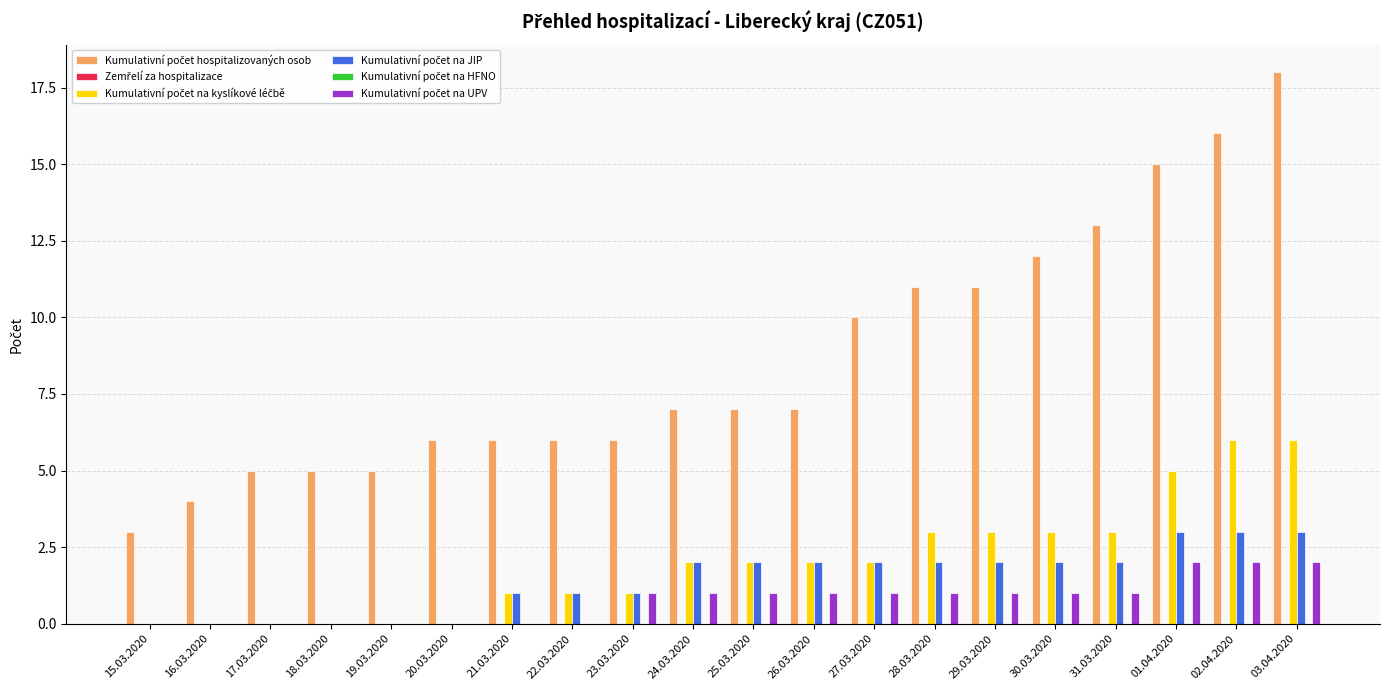

At which category is the sum across all series the highest?

03.04.2020